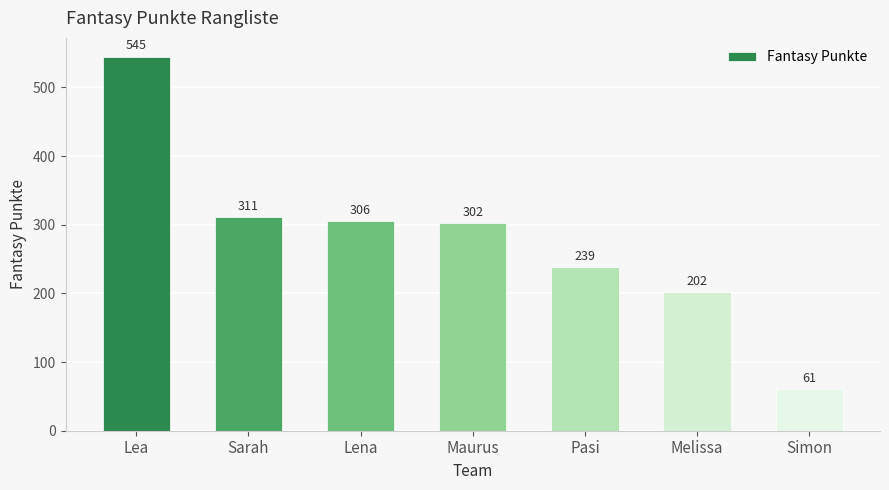

What is the label of the 2nd bar from the right?

Melissa